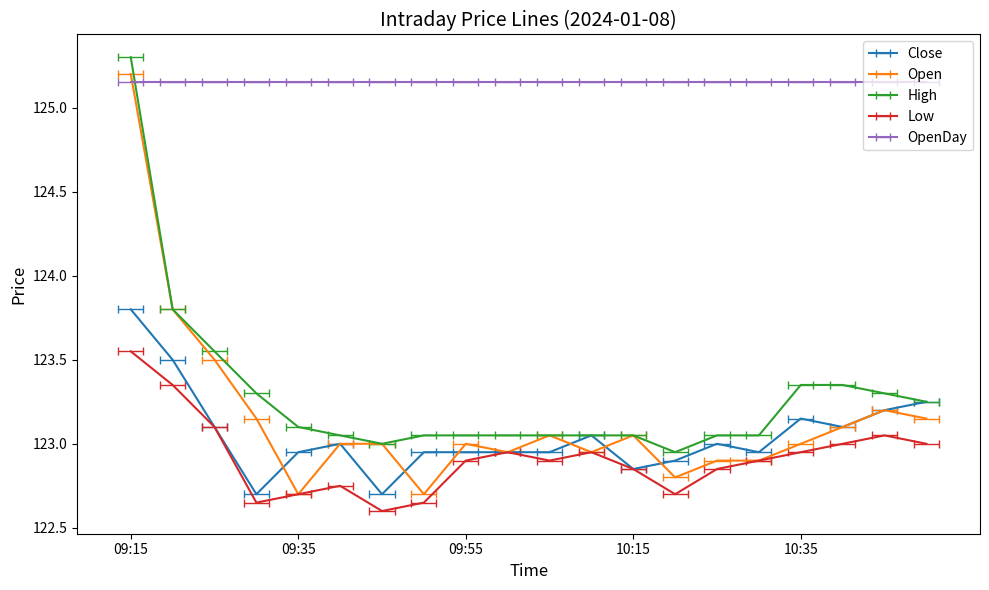

Reading left to right, list all the values displayed in this chart.

Close: 09:15=123.8	09:20=123.5	09:25=123.1	09:30=122.7	09:35=123.0	09:40=123.0	09:45=122.7	09:50=123.0	09:55=123.0	10:00=123.0	10:05=123.0	10:10=123.0	10:15=122.8	10:20=122.9	10:25=123.0	10:30=123.0	10:35=123.2	10:40=123.1	10:45=123.2	10:50=123.2
Open: 09:15=125.2	09:20=123.8	09:25=123.5	09:30=123.2	09:35=122.7	09:40=123.0	09:45=123.0	09:50=122.7	09:55=123.0	10:00=123.0	10:05=123.0	10:10=123.0	10:15=123.0	10:20=122.8	10:25=122.9	10:30=122.9	10:35=123.0	10:40=123.1	10:45=123.2	10:50=123.2
High: 09:15=125.3	09:20=123.8	09:25=123.5	09:30=123.3	09:35=123.1	09:40=123.0	09:45=123.0	09:50=123.0	09:55=123.0	10:00=123.0	10:05=123.0	10:10=123.0	10:15=123.0	10:20=123.0	10:25=123.0	10:30=123.0	10:35=123.3	10:40=123.3	10:45=123.3	10:50=123.2
Low: 09:15=123.5	09:20=123.3	09:25=123.1	09:30=122.7	09:35=122.7	09:40=122.8	09:45=122.6	09:50=122.7	09:55=122.9	10:00=123.0	10:05=122.9	10:10=123.0	10:15=122.8	10:20=122.7	10:25=122.8	10:30=122.9	10:35=123.0	10:40=123.0	10:45=123.0	10:50=123.0